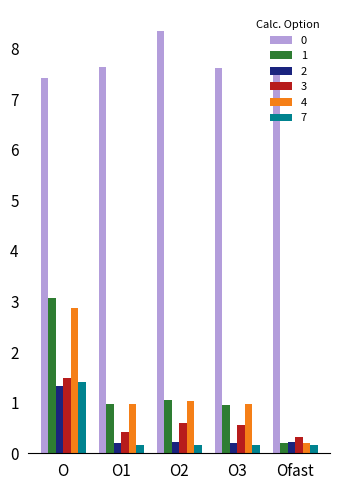

The value of 1 at O2 is 1.5. True or false?

False